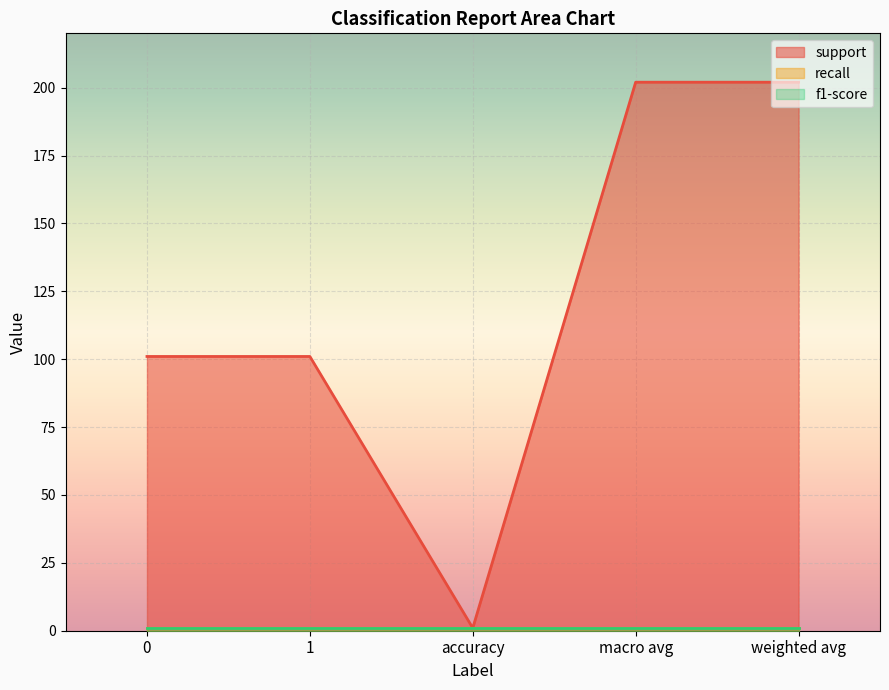

True or false: f1-score has a value of 1 at weighted avg.

False